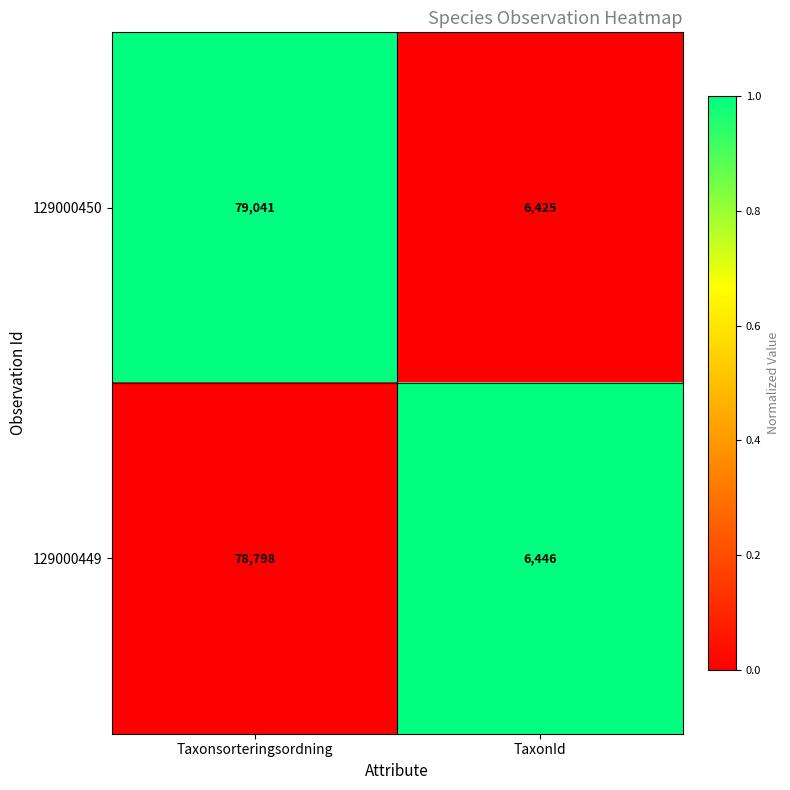

What is the approximate value of 129000449 at TaxonId, to the nearest 100?

6400